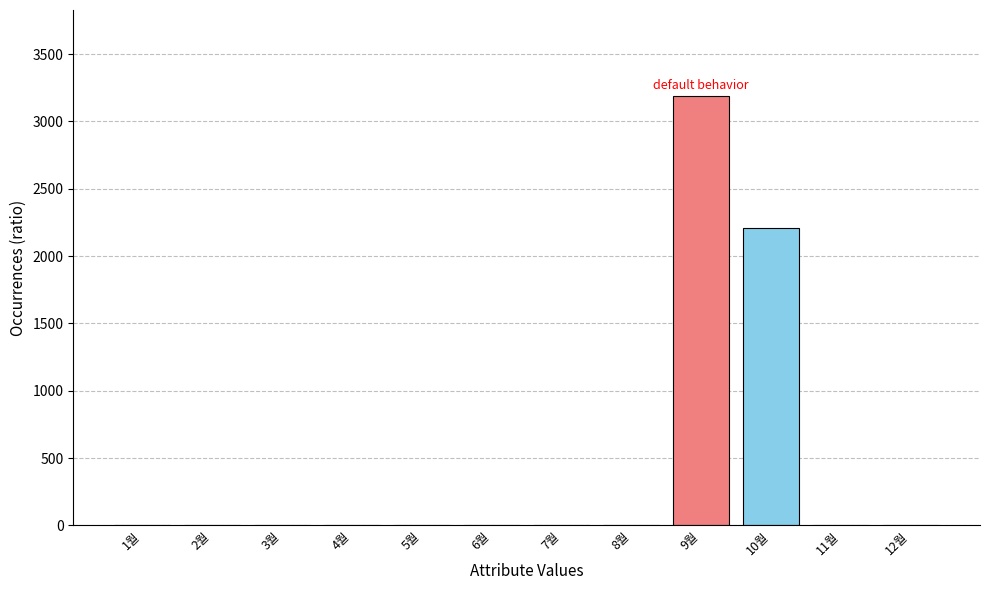

What is the greatest value displayed?

3190